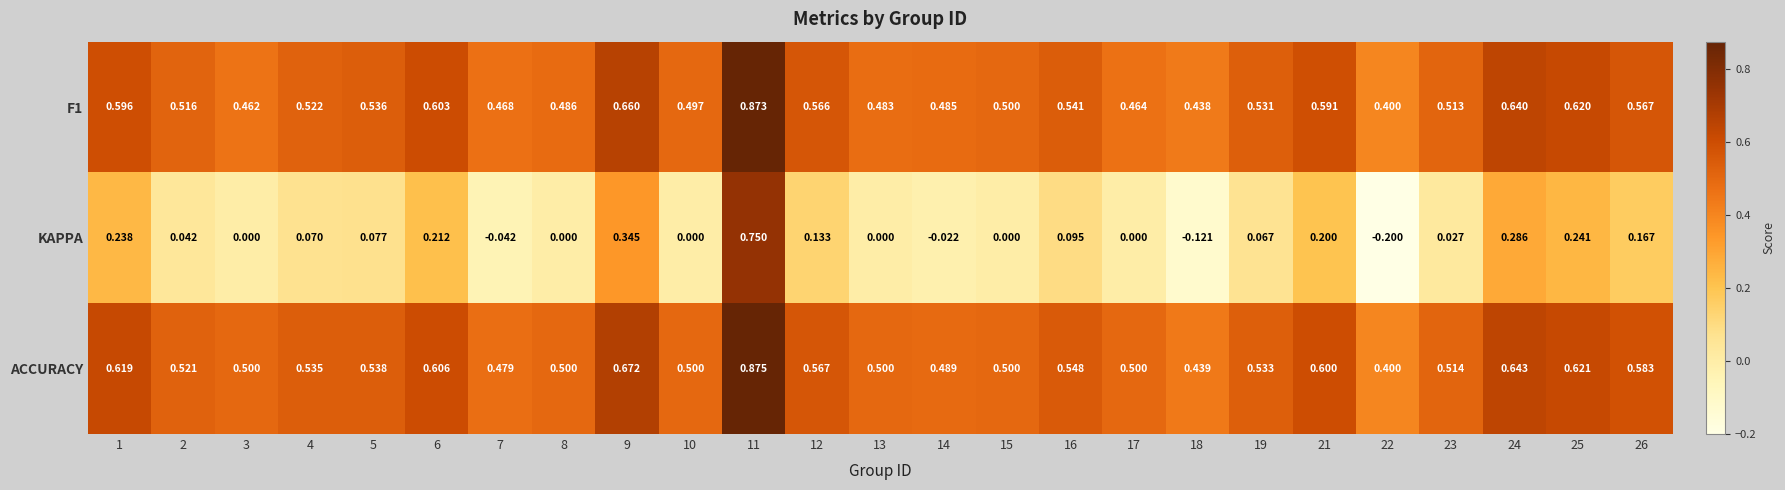

Is the value of F1 at 8 greater than the value of ACCURACY at 1?

No